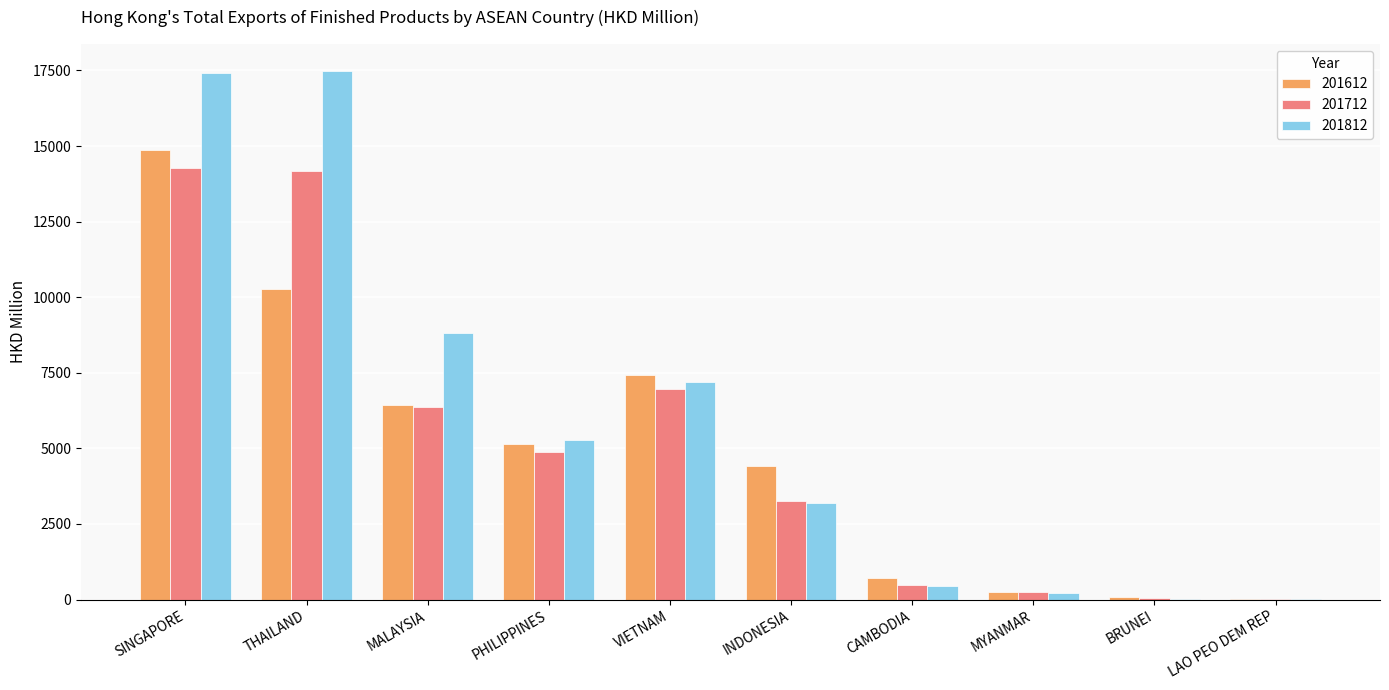

What are all the series names shown in the legend?

201612, 201712, 201812